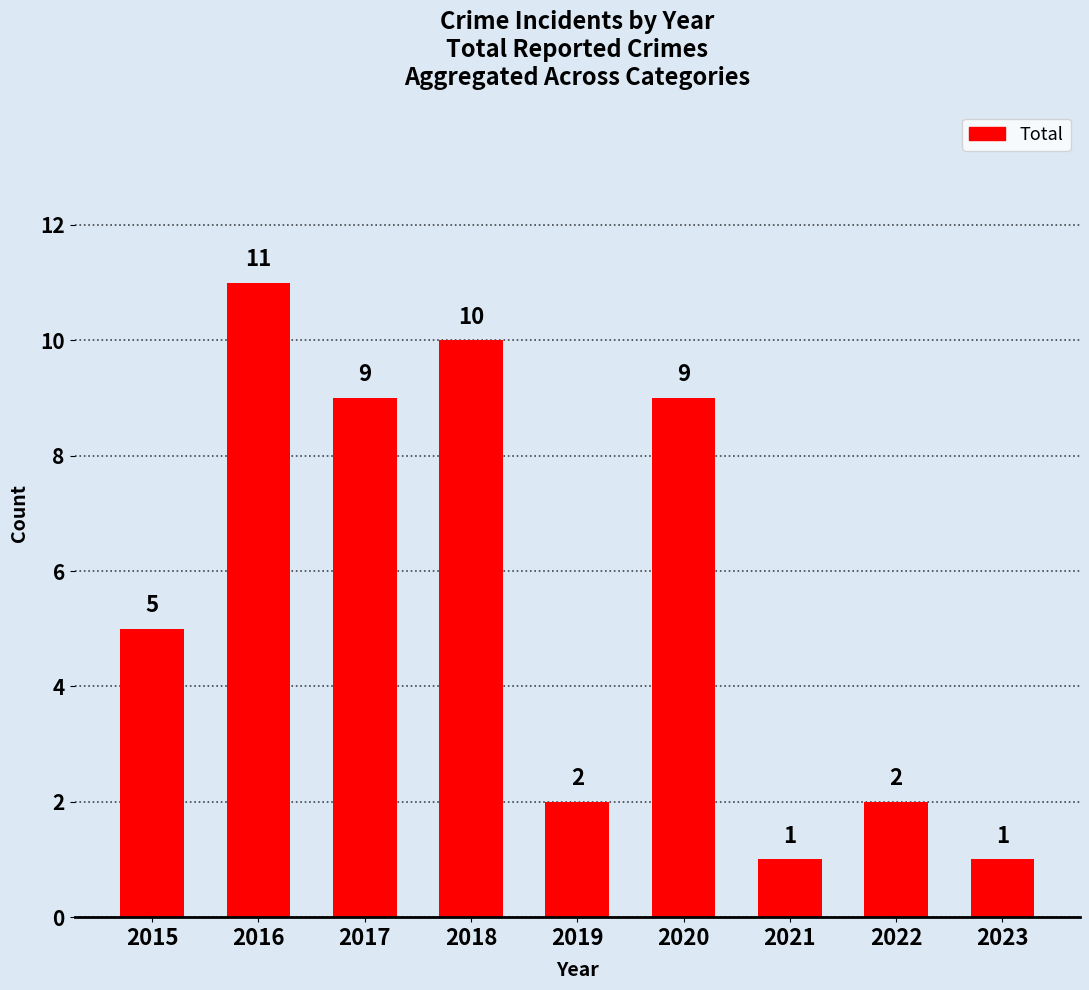

What is the change in value from 2016 to 2023?

-10